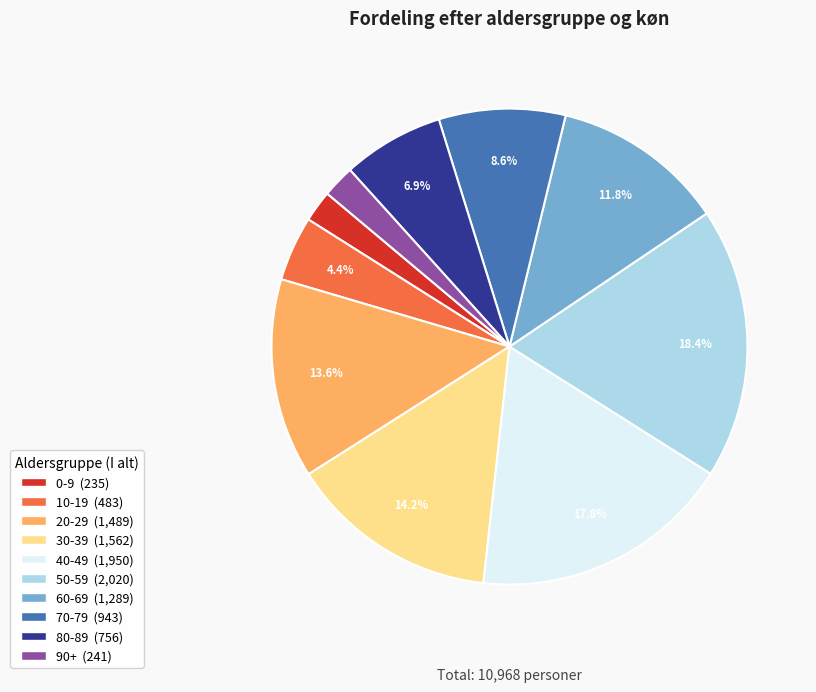

Is it true that 70-79 is 1% of the pie?

False